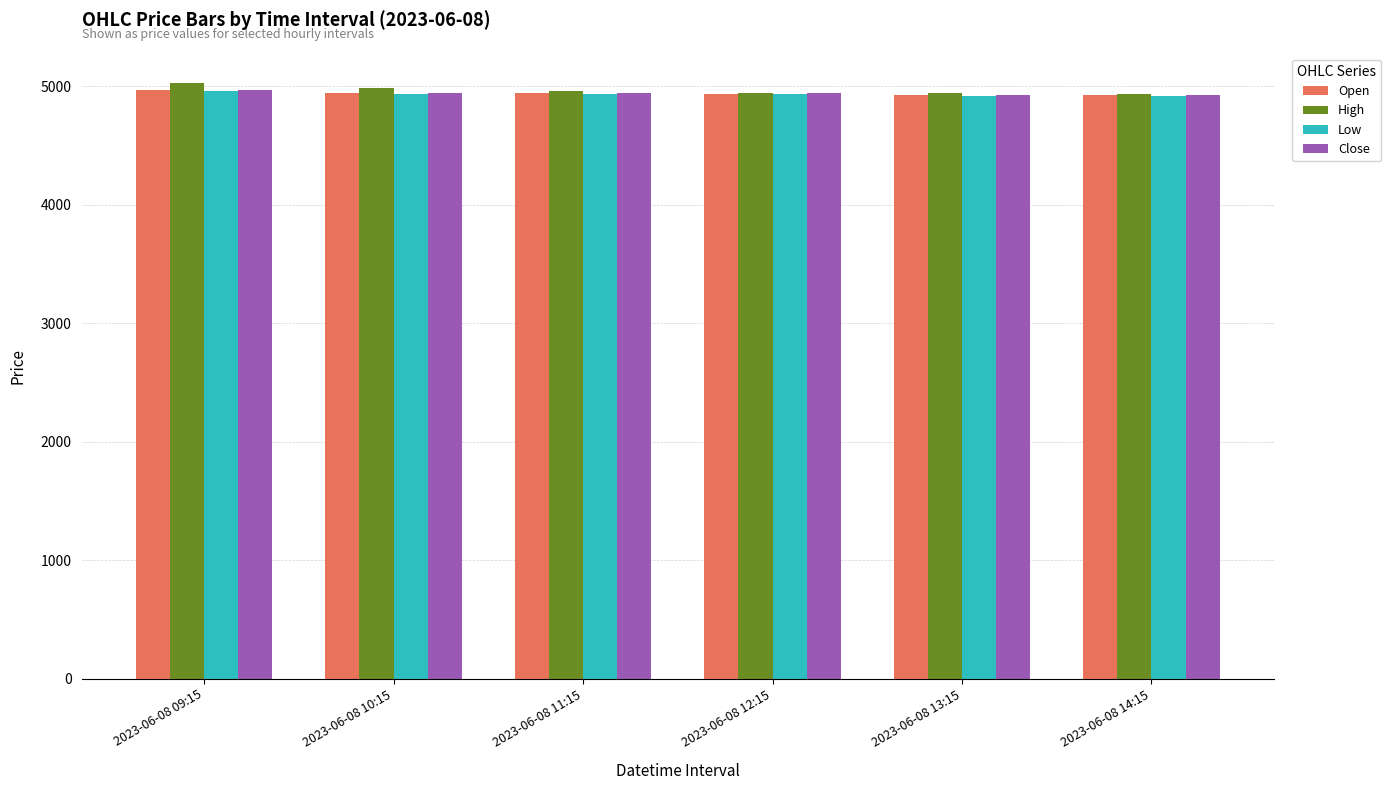

What is the minimum value for Close?

4925.0